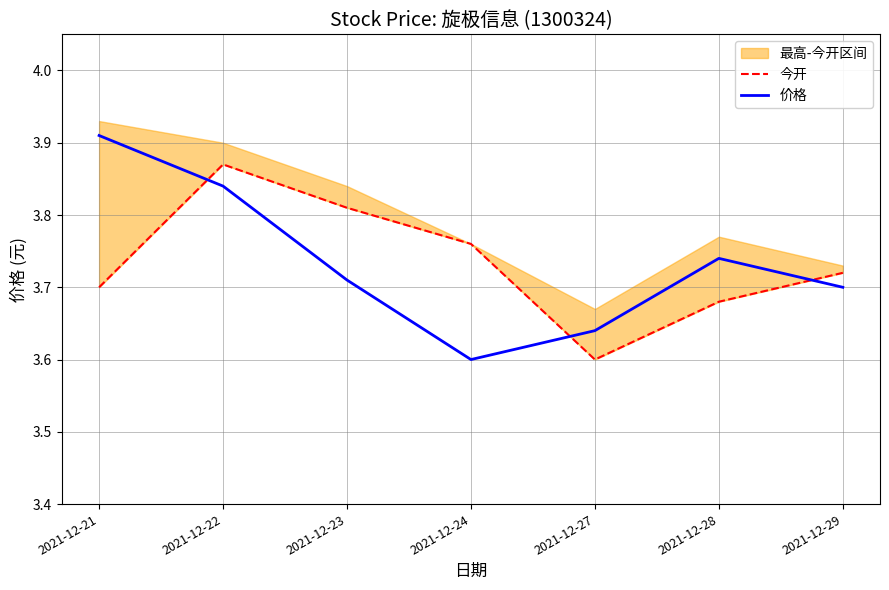

True or false: 价格 and 今开 intersect in this chart.

True